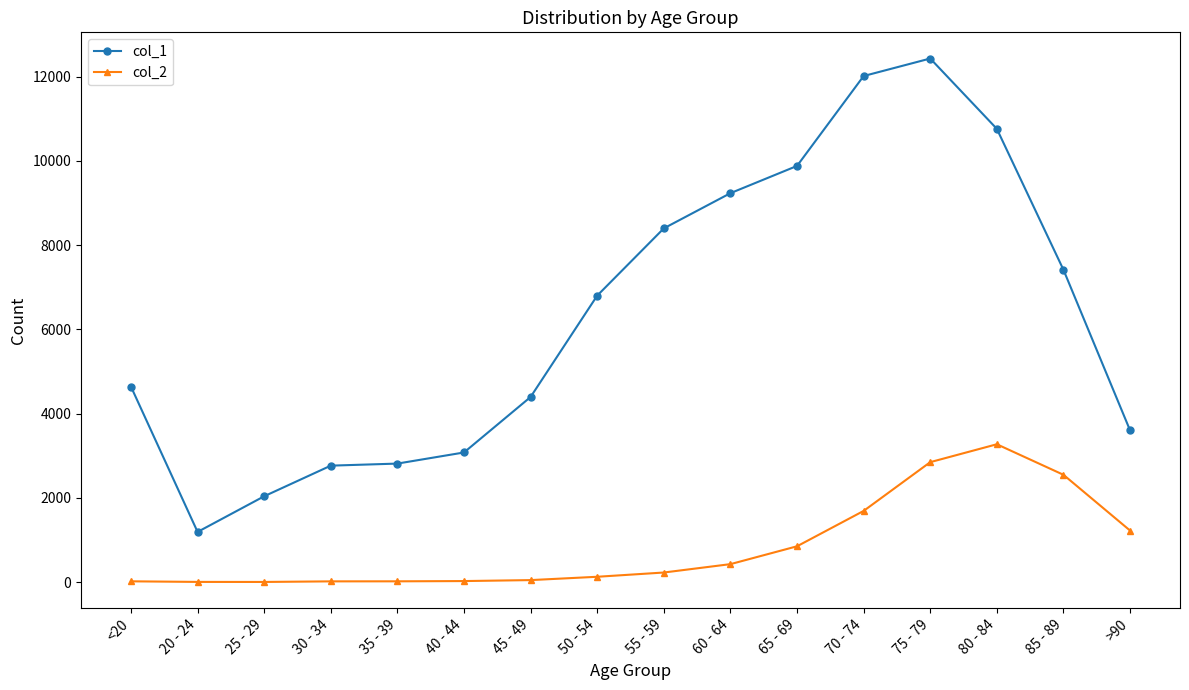

Which category has the highest value in the col_2 series?

80 - 84